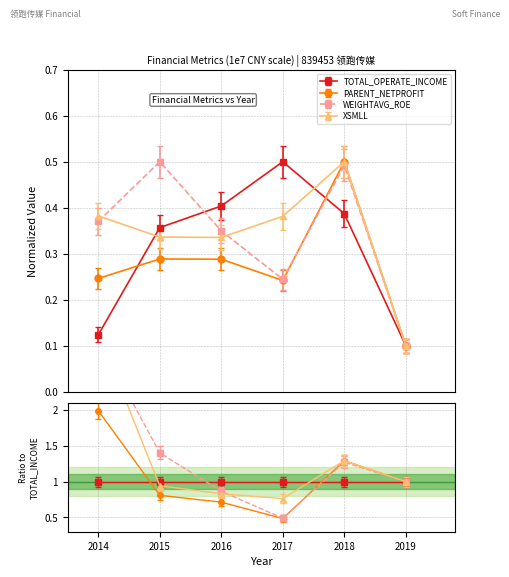

Where is the first local maximum for XSMLL?

2018